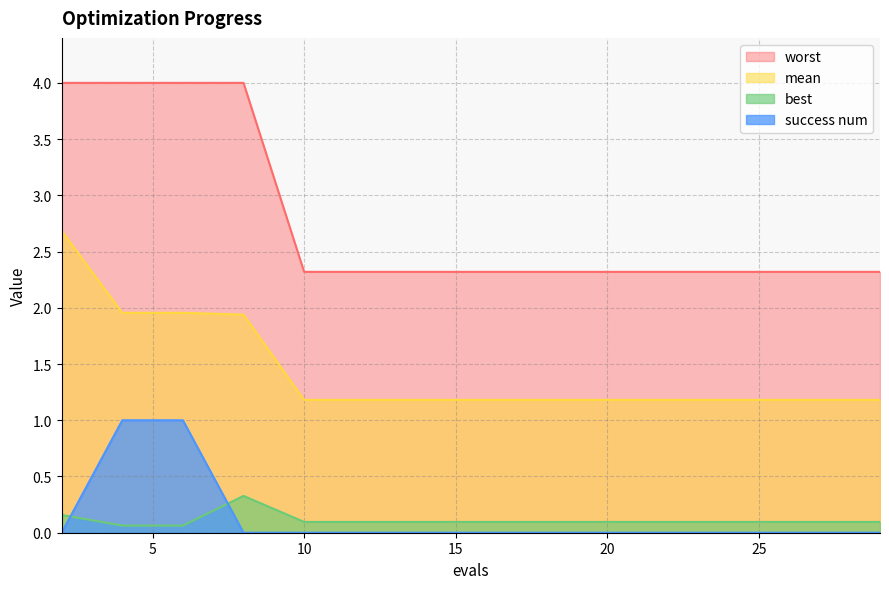

Reading left to right, transcribe all the data shown in this chart.

mean: 2.7	2.0	2.0	1.9	1.2	1.2	1.2	1.2	1.2	1.2	1.2	1.2	1.2	1.2	1.2
best: 0.2	0.1	0.1	0.3	0.1	0.1	0.1	0.1	0.1	0.1	0.1	0.1	0.1	0.1	0.1
worst: 4.0	4.0	4.0	4.0	2.3	2.3	2.3	2.3	2.3	2.3	2.3	2.3	2.3	2.3	2.3
success num: 0.0	1.0	1.0	0.0	0.0	0.0	0.0	0.0	0.0	0.0	0.0	0.0	0.0	0.0	0.0